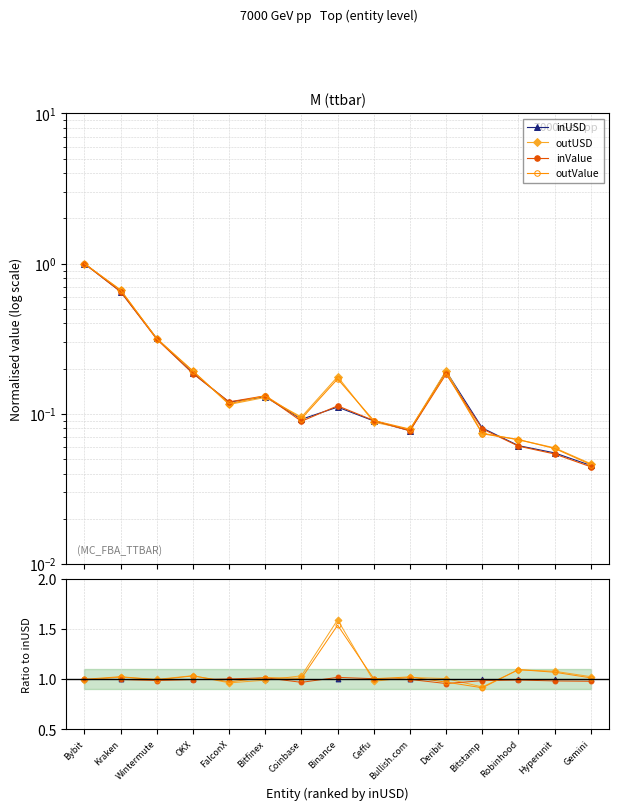

Is the value of outValue at Bitfinex greater than the value of inValue at Coinbase?

Yes